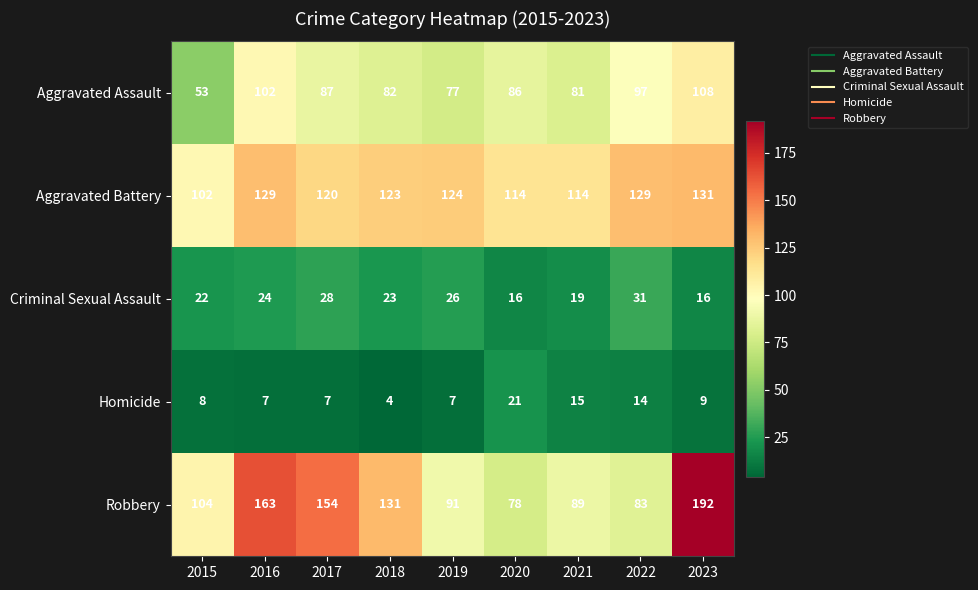

What is the greatest value displayed?

192